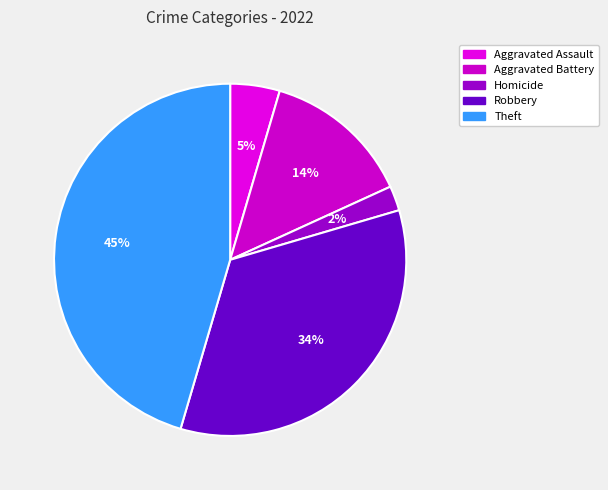

Is there any slice that represents more than half of the pie?

No